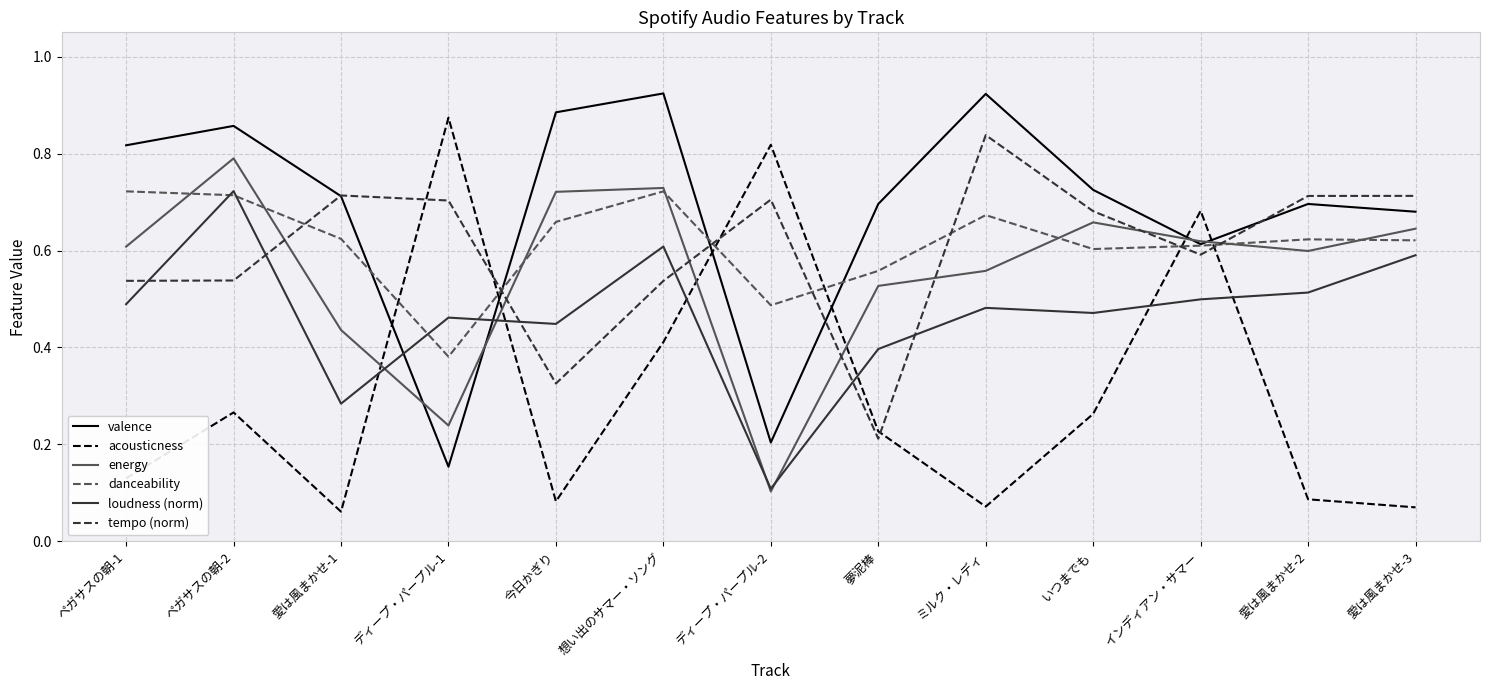

In danceability, how many points are lower than both neighbors (excluding endpoints)?

3